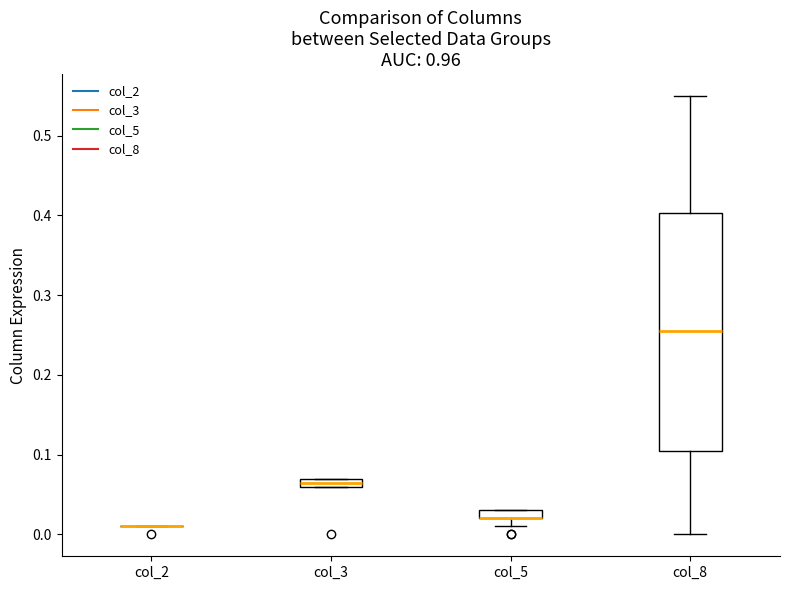

Comparing the boxes themselves (not the whiskers), which one is the tallest?

col_8